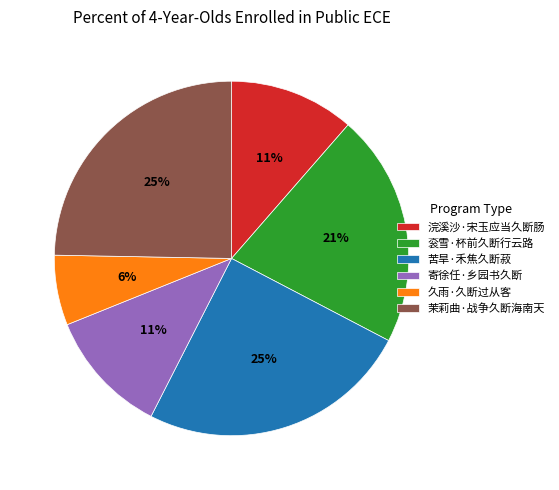

The 寄徐任·乡园书久断 slice represents 1% of the pie. True or false?

False